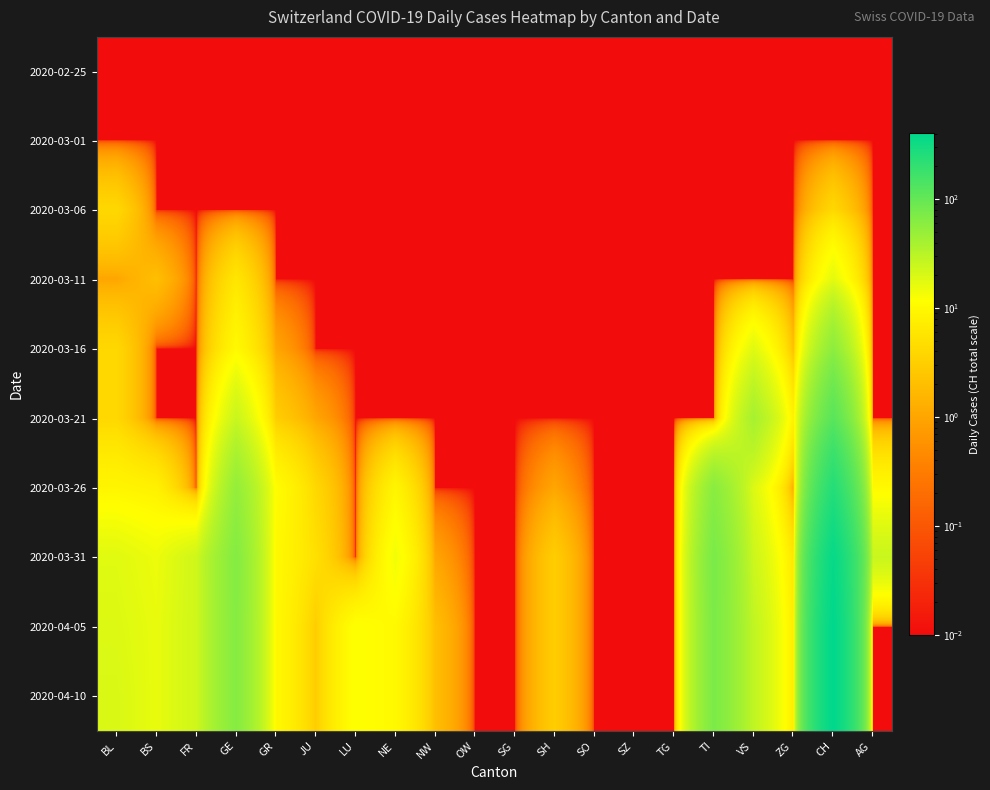

Reading left to right, list all the values displayed in this chart.

2020-02-25: BL=0.0	BS=0.0	FR=0.0	GE=0.0	GR=0.0	JU=0.0	LU=0.0	NE=0.0	NW=0.0	OW=0.0	SG=0.0	SH=0.0	SO=0.0	SZ=0.0	TG=0.0	TI=0.0	VS=0.0	ZG=0.0	CH=0.0	AG=0.0
2020-03-01: BL=0.0	BS=0.0	FR=0.0	GE=0.0	GR=0.0	JU=0.0	LU=0.0	NE=0.0	NW=0.0	OW=0.0	SG=0.0	SH=0.0	SO=0.0	SZ=0.0	TG=0.0	TI=0.0	VS=0.0	ZG=0.0	CH=0.0	AG=0.0
2020-03-06: BL=4.0	BS=0.0	FR=0.0	GE=0.0	GR=0.0	JU=0.0	LU=0.0	NE=0.0	NW=0.0	OW=0.0	SG=0.0	SH=0.0	SO=0.0	SZ=0.0	TG=0.0	TI=0.0	VS=0.0	ZG=0.0	CH=4.0	AG=0.0
2020-03-11: BL=1.0	BS=2.0	FR=0.0	GE=6.0	GR=0.0	JU=0.0	LU=0.0	NE=0.0	NW=0.0	OW=0.0	SG=0.0	SH=0.0	SO=0.0	SZ=0.0	TG=0.0	TI=0.0	VS=0.0	ZG=0.0	CH=17.0	AG=0.0
2020-03-16: BL=4.0	BS=0.0	FR=0.0	GE=10.0	GR=1.0	JU=0.0	LU=0.0	NE=0.0	NW=0.0	OW=0.0	SG=0.0	SH=0.0	SO=0.0	SZ=0.0	TG=0.0	TI=0.0	VS=18.0	ZG=2.0	CH=57.0	AG=0.0
2020-03-21: BL=4.0	BS=0.0	FR=0.0	GE=25.0	GR=3.0	JU=1.0	LU=0.0	NE=0.0	NW=0.0	OW=0.0	SG=0.0	SH=0.0	SO=0.0	SZ=0.0	TG=0.0	TI=0.0	VS=40.0	ZG=8.0	CH=117.0	AG=0.0
2020-03-26: BL=9.0	BS=8.0	FR=0.0	GE=52.0	GR=11.0	JU=4.0	LU=0.0	NE=9.0	NW=0.0	OW=0.0	SG=0.0	SH=1.0	SO=0.0	SZ=0.0	TG=0.0	TI=60.0	VS=19.0	ZG=1.0	CH=243.0	AG=10.0
2020-03-31: BL=18.0	BS=15.0	FR=23.0	GE=64.0	GR=10.0	JU=5.0	LU=0.0	NE=14.0	NW=1.0	OW=0.0	SG=0.0	SH=3.0	SO=0.0	SZ=0.0	TG=0.0	TI=74.0	VS=24.0	ZG=6.0	CH=367.0	AG=25.0
2020-04-05: BL=19.0	BS=16.0	FR=23.0	GE=63.0	GR=10.0	JU=3.0	LU=12.0	NE=10.0	NW=2.0	OW=0.0	SG=0.0	SH=3.0	SO=0.0	SZ=0.0	TG=0.0	TI=72.0	VS=28.0	ZG=7.0	CH=406.0	AG=0.0
2020-04-10: BL=20.0	BS=16.0	FR=23.0	GE=63.0	GR=10.0	JU=3.0	LU=12.0	NE=10.0	NW=2.0	OW=0.0	SG=0.0	SH=3.0	SO=0.0	SZ=0.0	TG=0.0	TI=72.0	VS=28.0	ZG=7.0	CH=406.0	AG=0.0